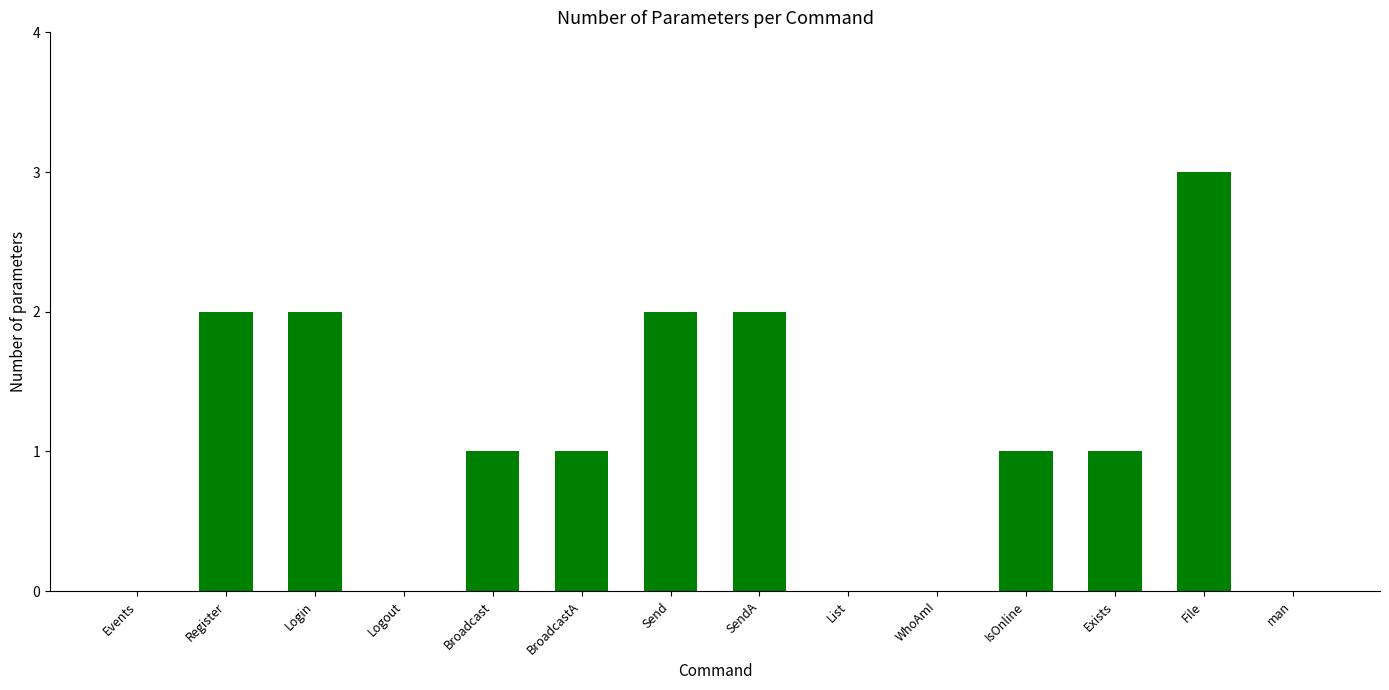

Reading left to right, what are all the values shown in this chart?

Events=0	Register=2	Login=2	Logout=0	Broadcast=1	BroadcastA=1	Send=2	SendA=2	List=0	WhoAmI=0	IsOnline=1	Exists=1	File=3	man=0